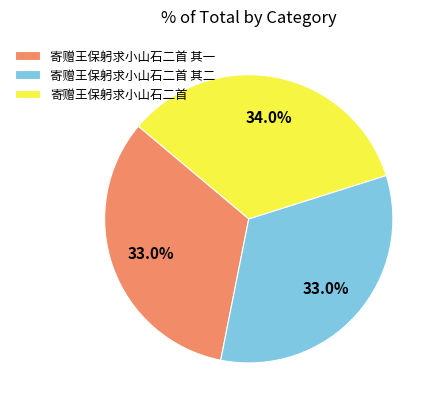

Is the sum of 寄赠王保躬求小山石二首 and 寄赠王保躬求小山石二首 其一 greater than half?

Yes